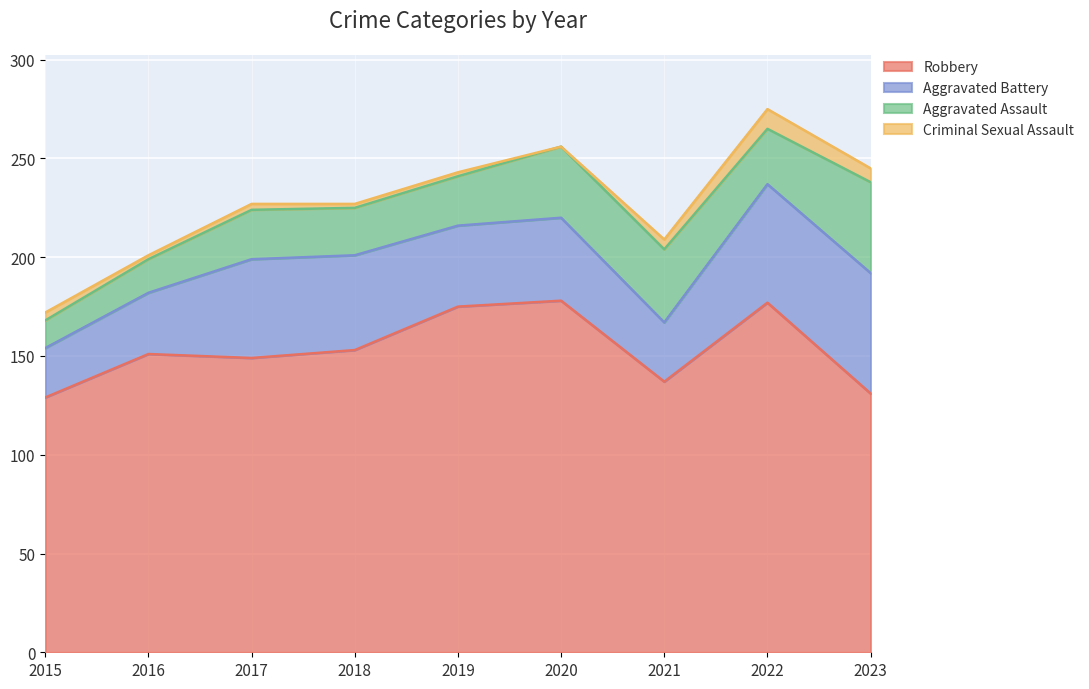

What is the sum of all Aggravated Battery values?

388